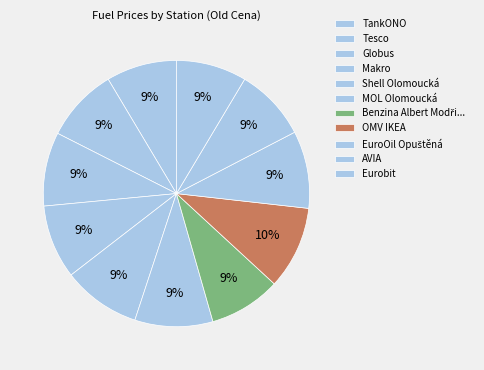

Is it true that Makro is 17% of the pie?

False